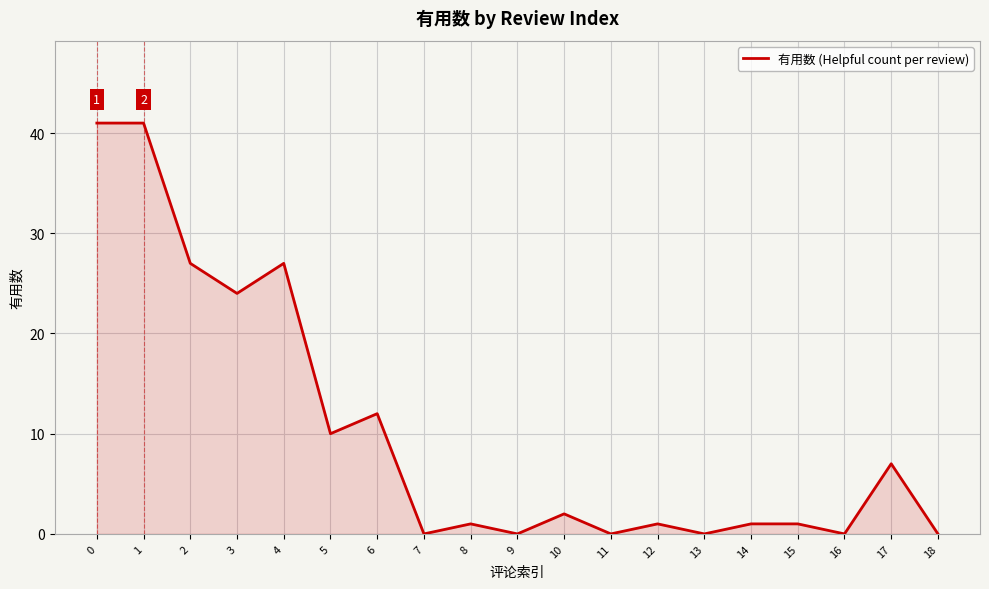

Is it true that the value at 9 is 0?

True